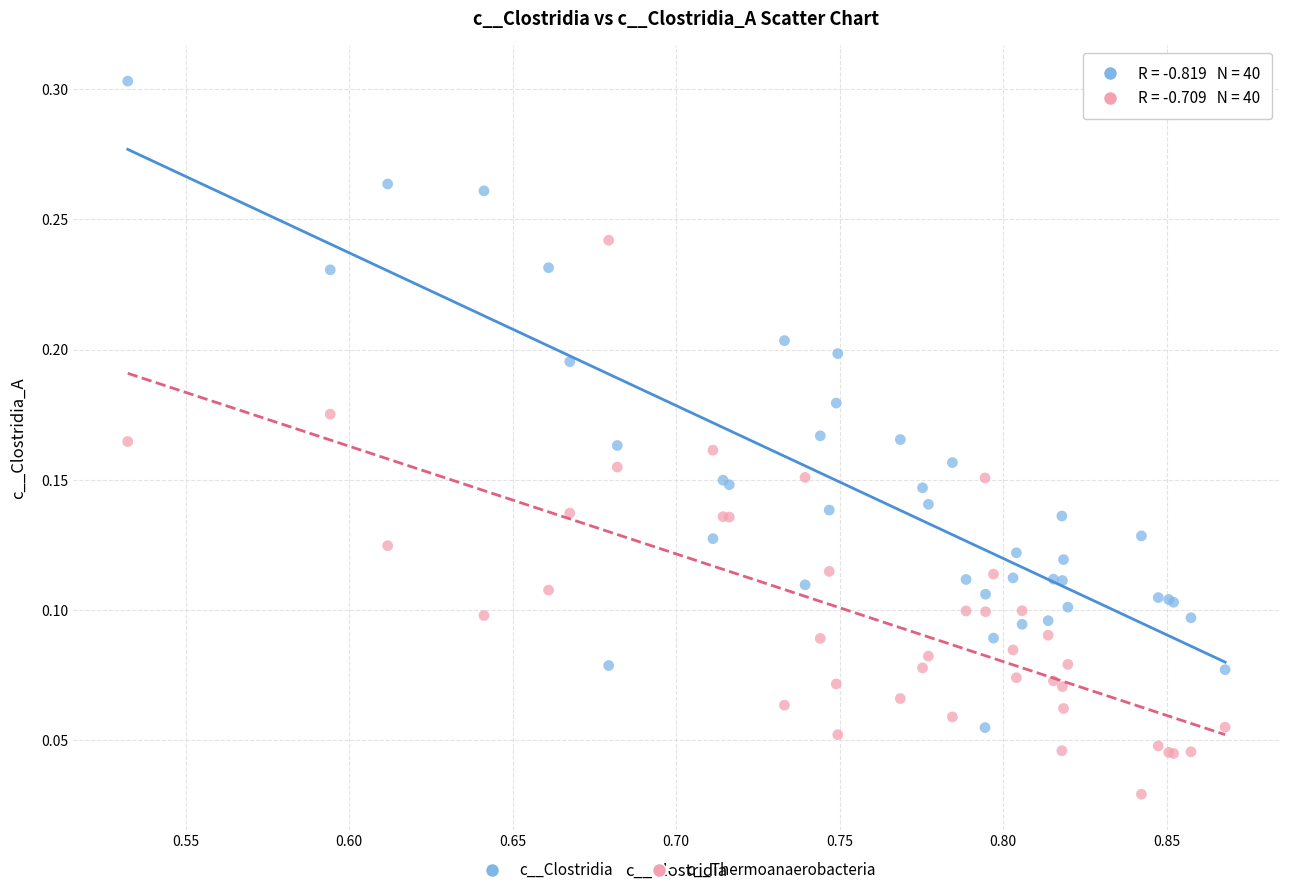

Which series contains the highest Y value?

c__Clostridia